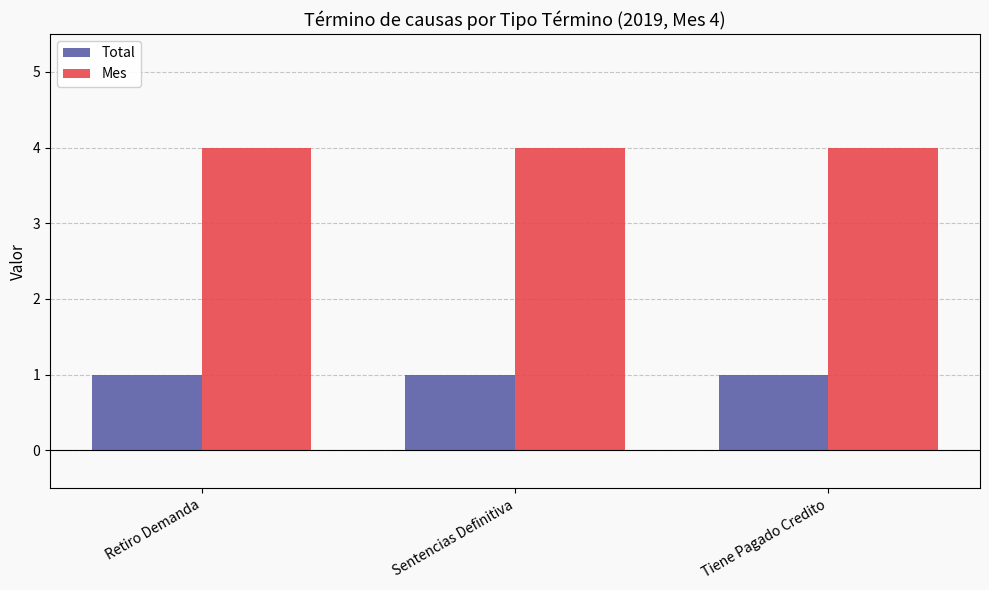

What is the greatest value displayed?

4